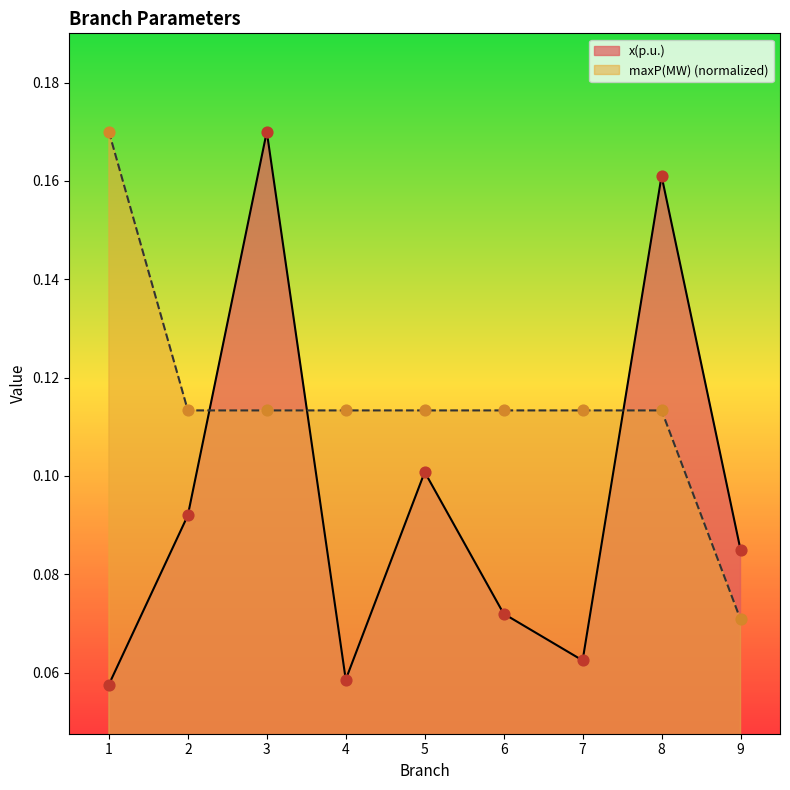

Which series contains the lowest Y value?

x(p.u.)